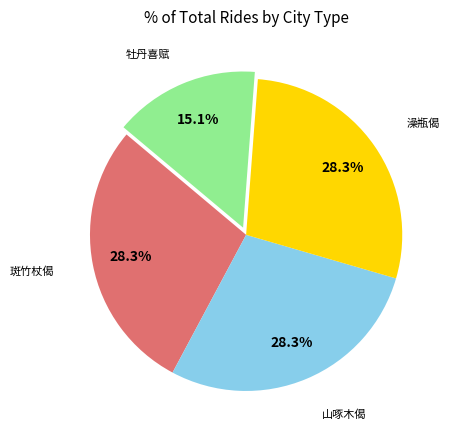

Does any single category account for the majority?

No